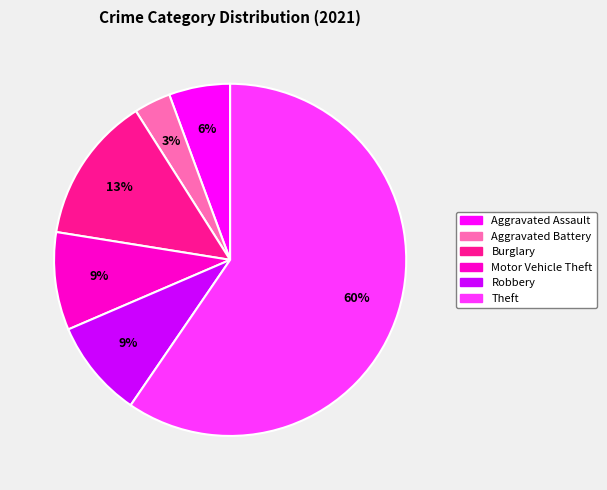

What percentage is the Aggravated Battery slice, to the nearest percent?

3%